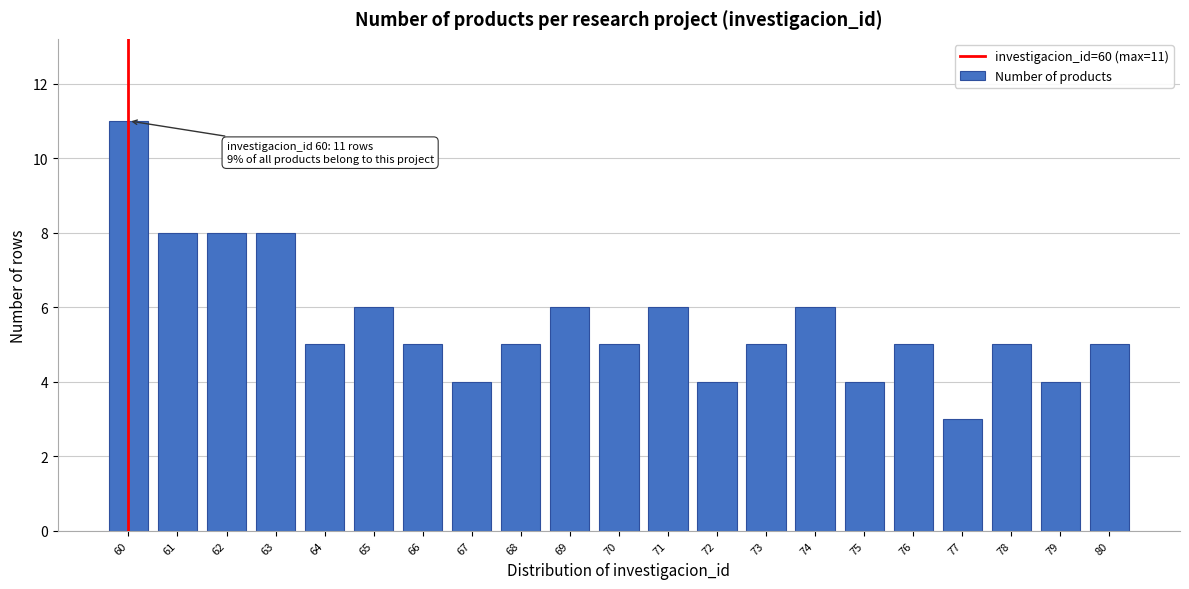

Reading left to right, transcribe all the data shown in this chart.

11	8	8	8	5	6	5	4	5	6	5	6	4	5	6	4	5	3	5	4	5